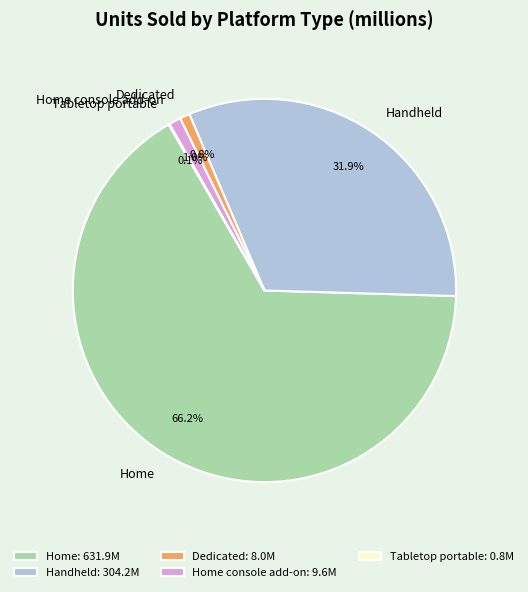

What portion of the pie excludes Dedicated?

99.2%